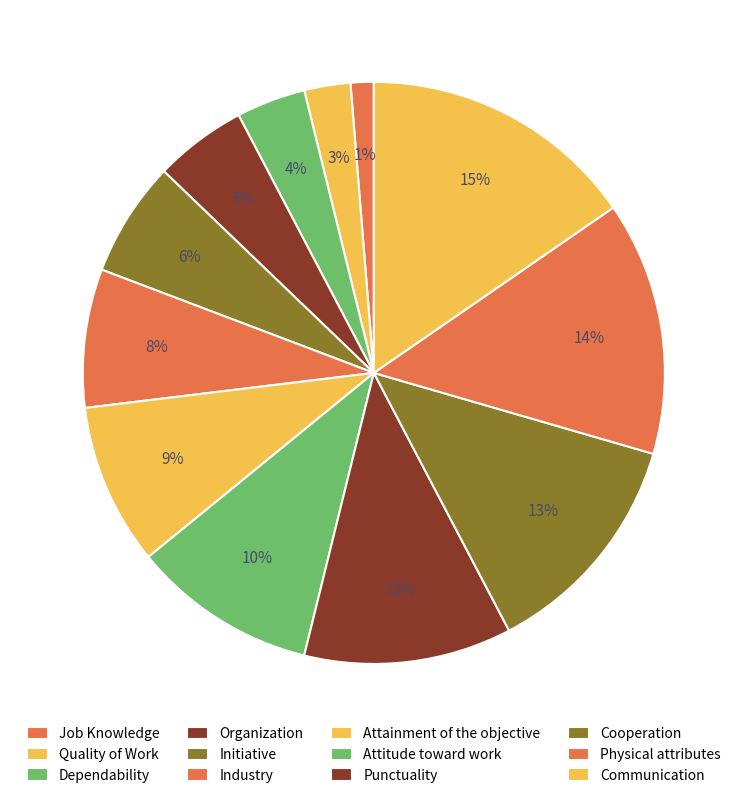

How many slices are in this pie chart?

12